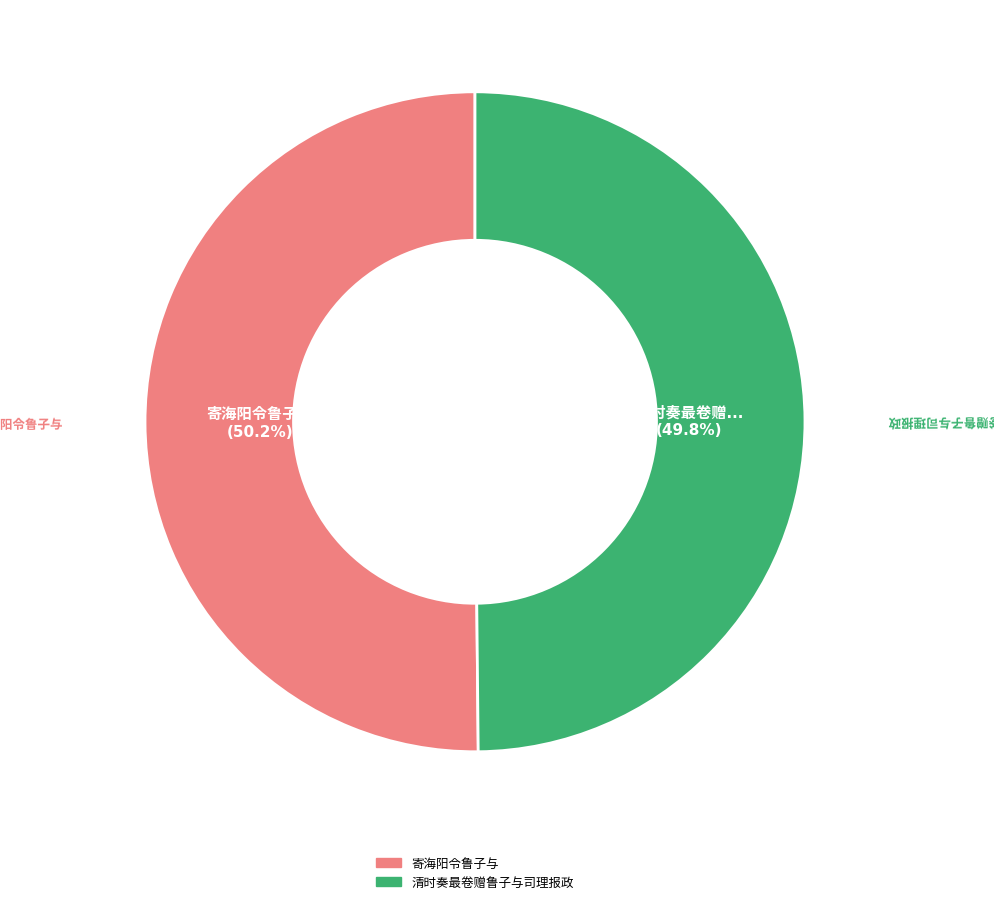

Is there any slice that represents more than half of the pie?

Yes